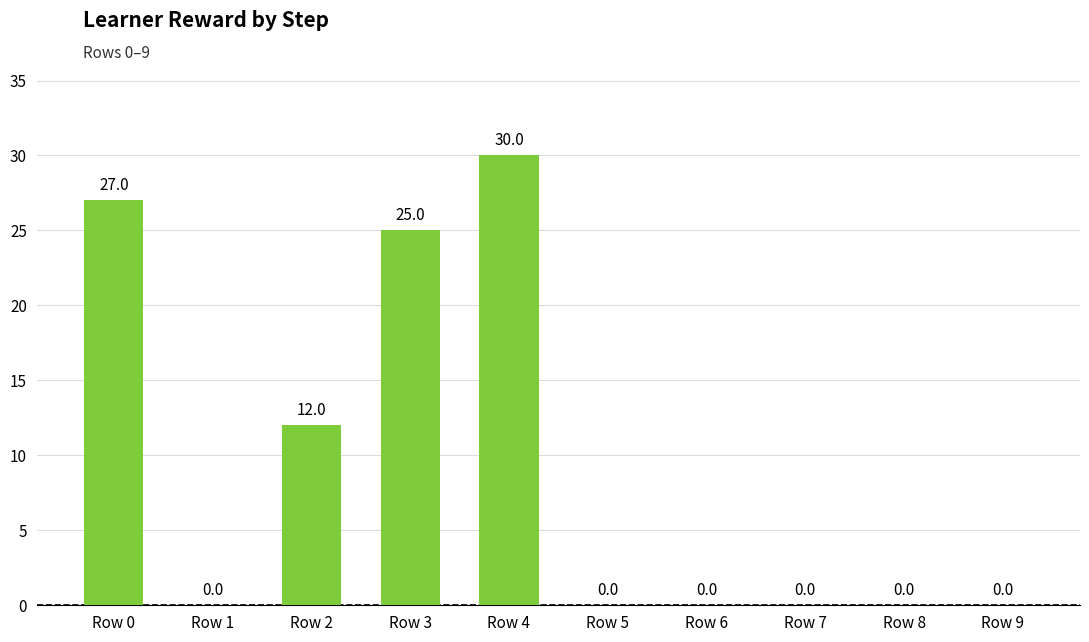

What is the sum of the values at Row 9 and Row 0?

27